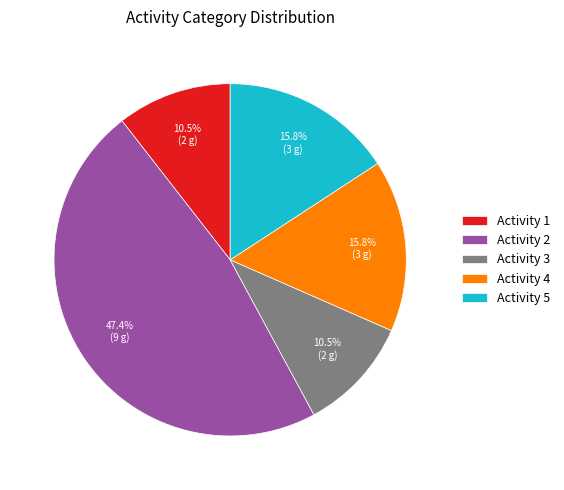

How many segments does this pie chart have?

5